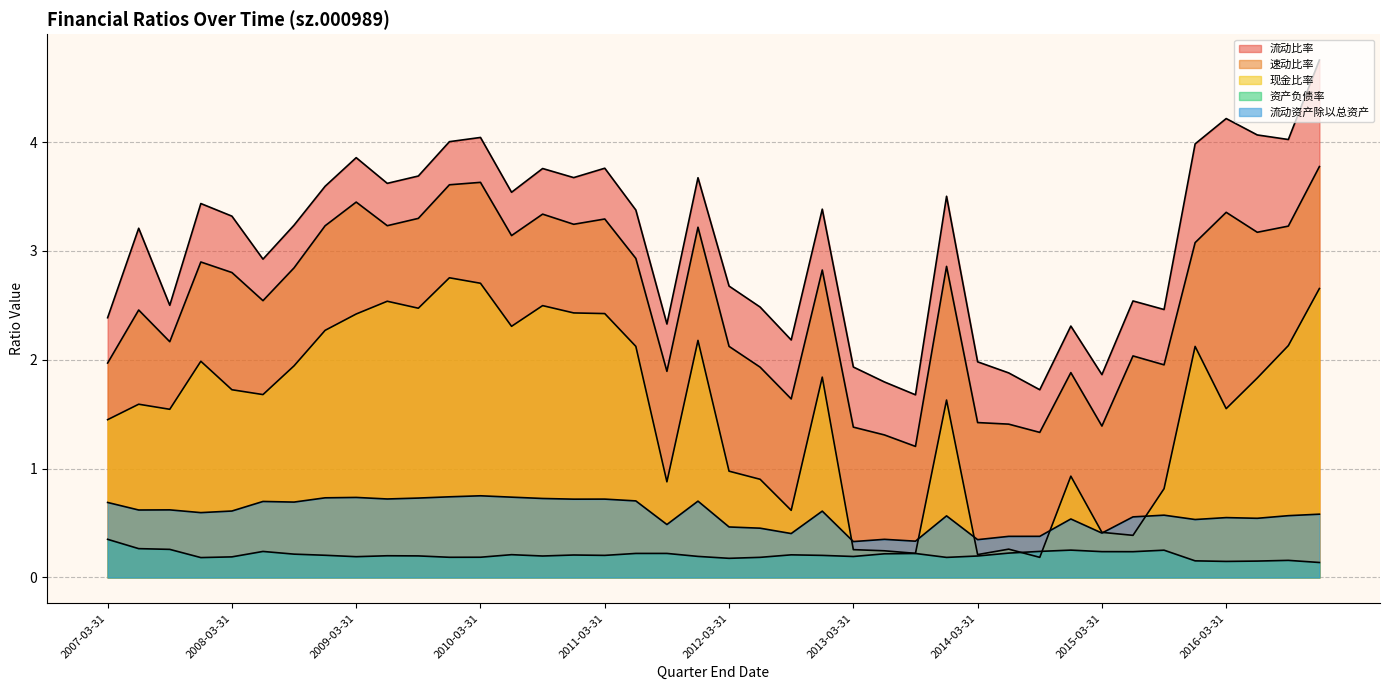

The 资产负债率 series shows 0.0 at 2008-03-31. True or false?

False